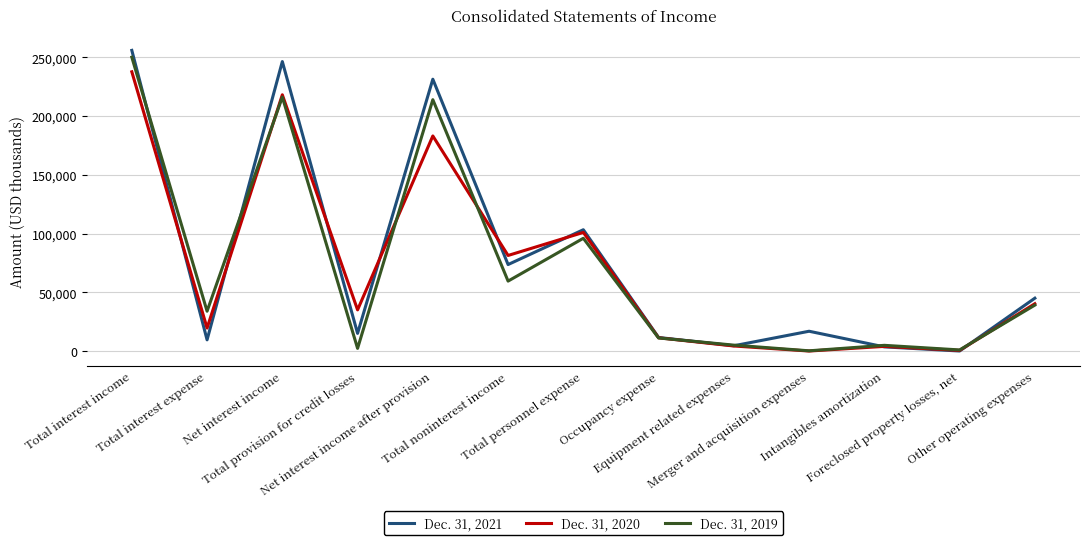

The Dec. 31, 2021 series shows 44987 at Other operating expenses. True or false?

True